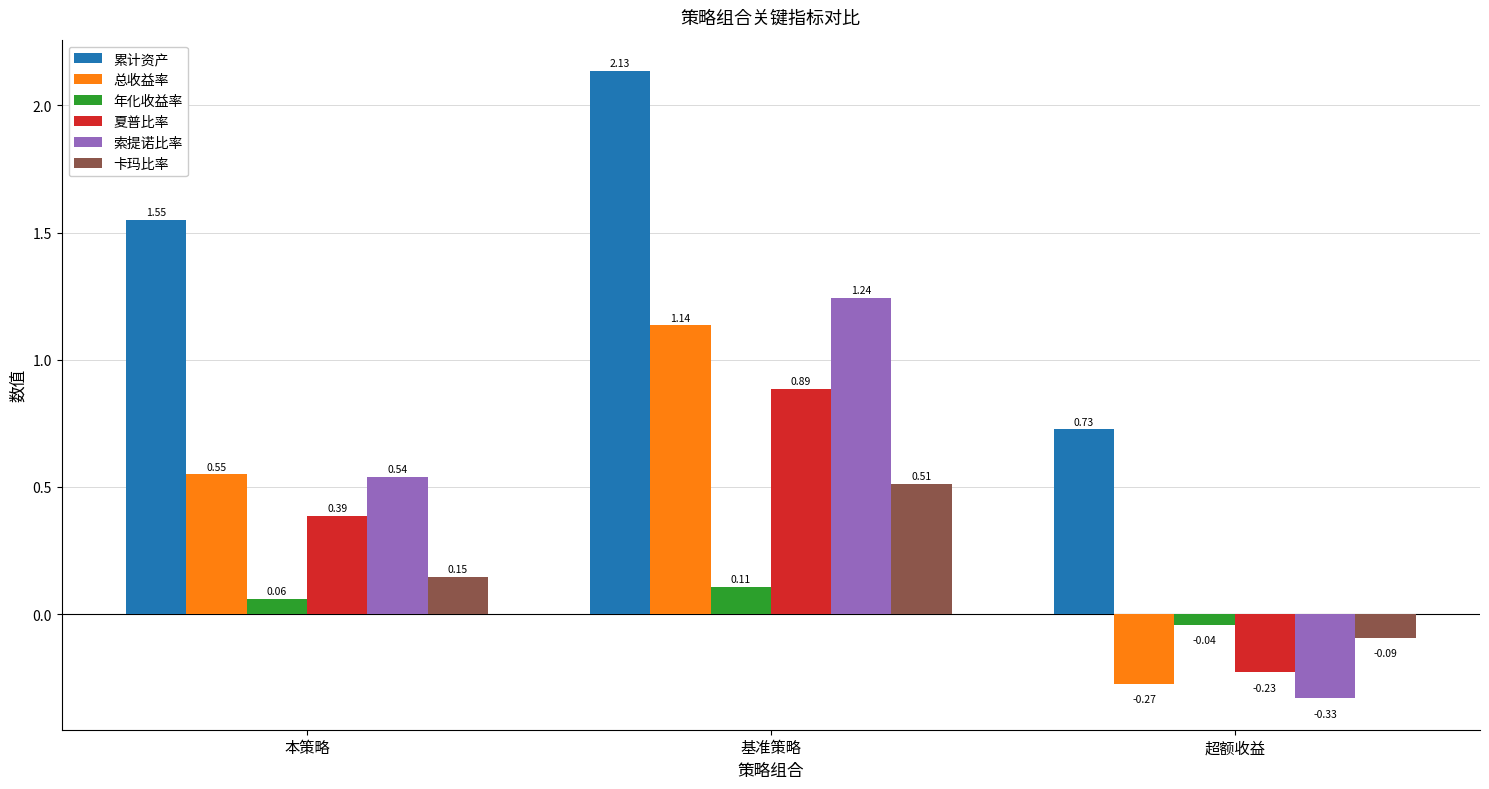

What is the label of the 3rd bar from the left?

超额收益